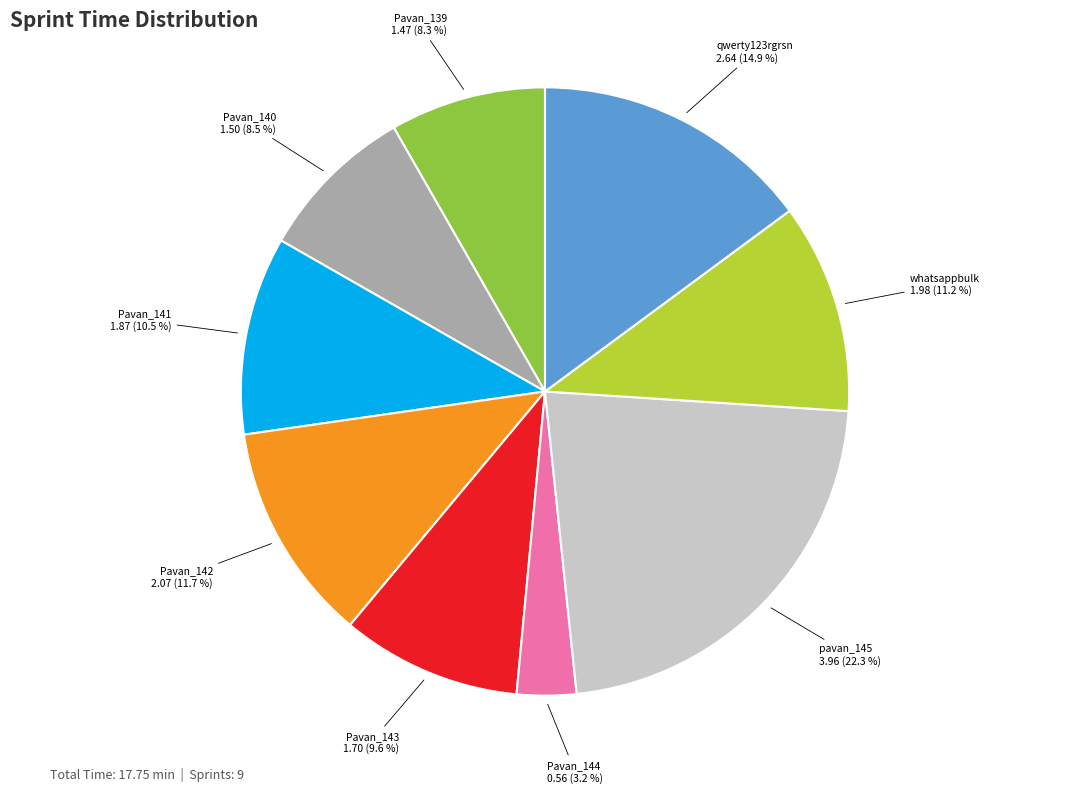

Is there any slice that represents more than half of the pie?

No